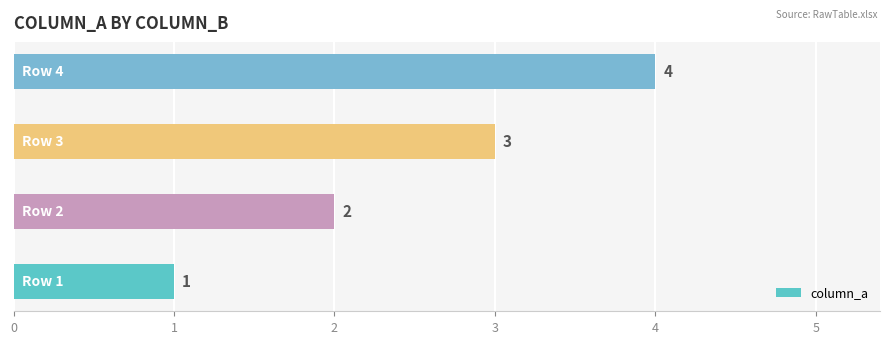

What is the difference between the maximum and minimum values?

3